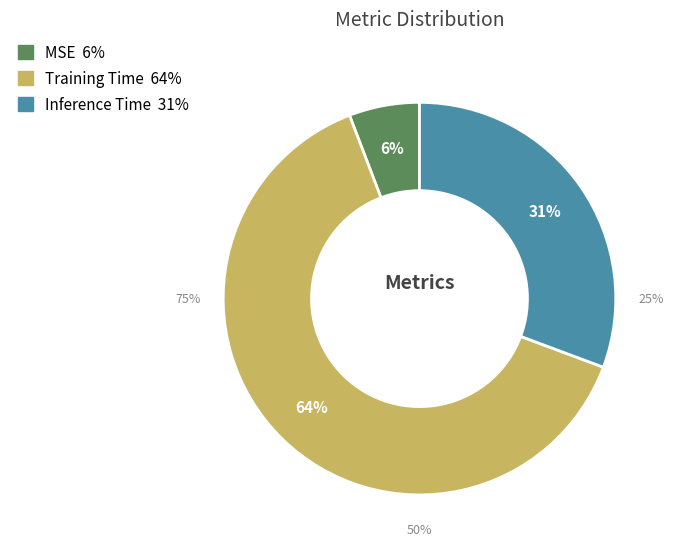

What percentage do Training Time and MSE together represent?

69.3%